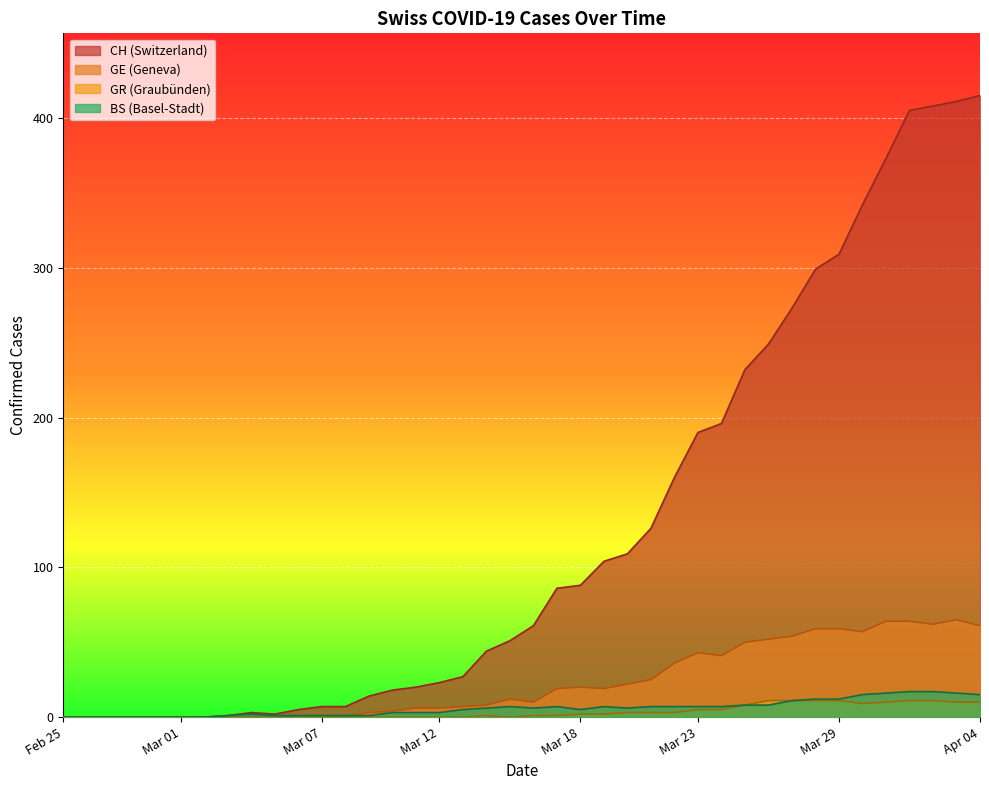

How many lines are shown in the chart?

4